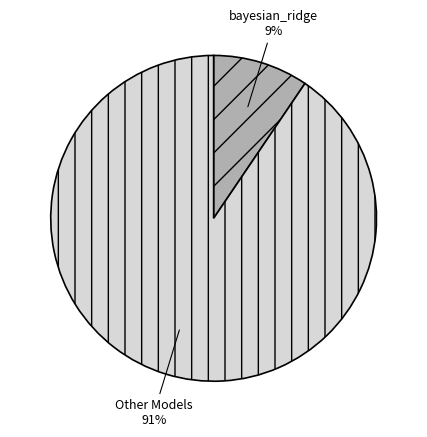

To the nearest percent, what is the average slice percentage?

50%